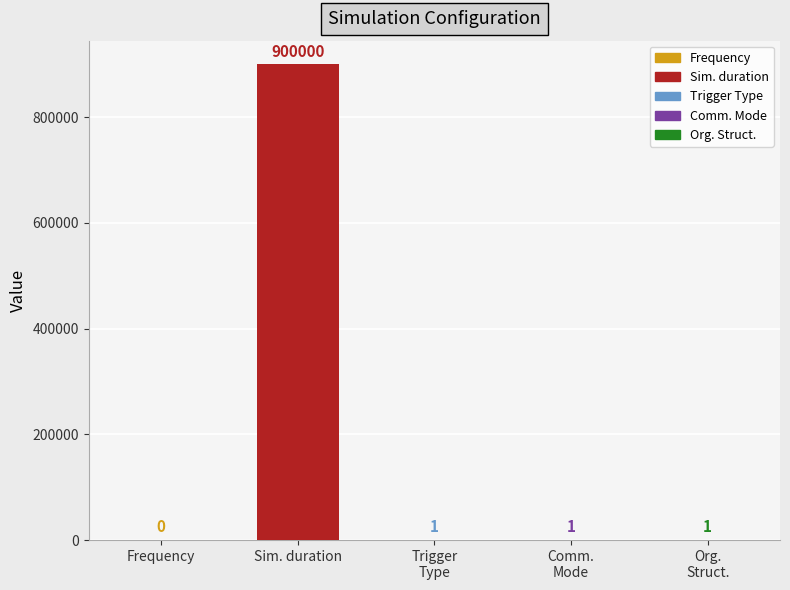

What is the change in value from Frequency to Org.
Struct.?

+1